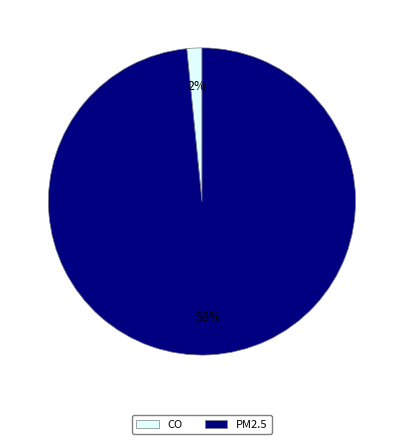

Between PM2.5 and CO, which is larger?

PM2.5